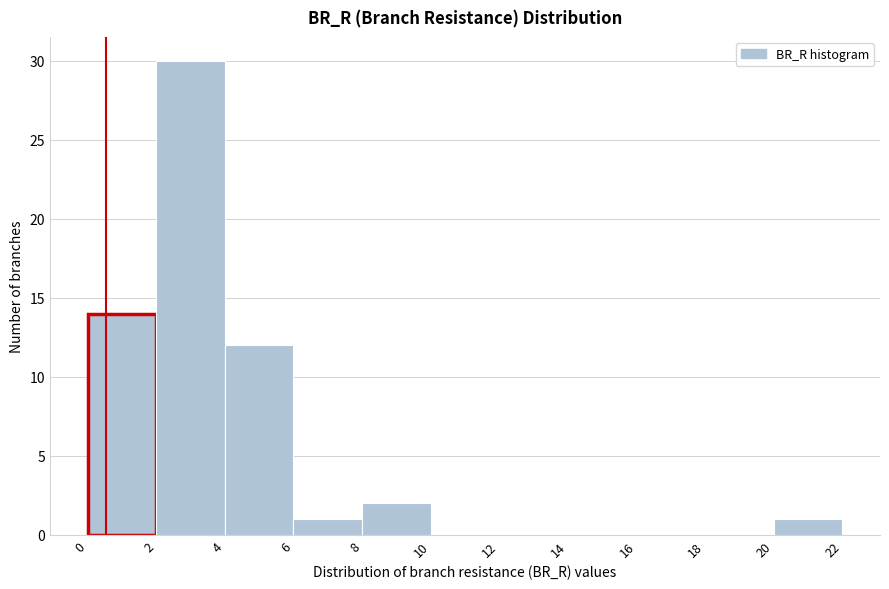

Which range on the x-axis has the tallest bar?

2 to 4